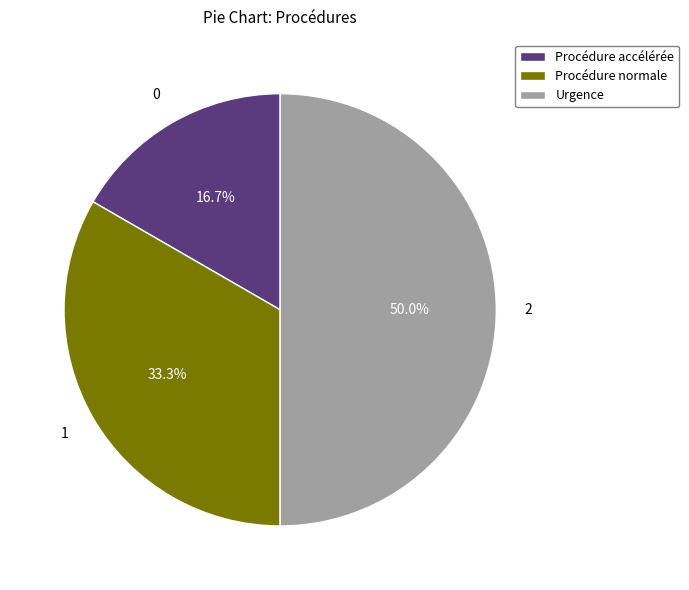

To the nearest percent, what is the average slice percentage?

33%